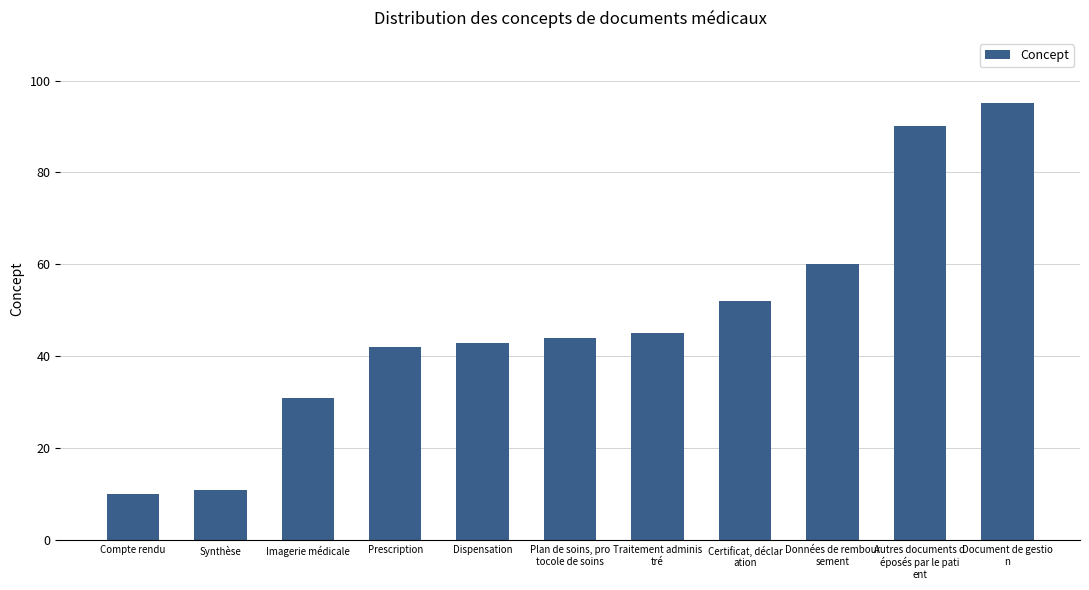

Rank the categories by value from highest to lowest.

Document de gestio
n, Autres documents d
éposés par le pati
ent, Données de rembour
sement, Certificat, déclar
ation, Traitement adminis
tré, Plan de soins, pro
tocole de soins, Dispensation, Prescription, Imagerie médicale, Synthèse, Compte rendu